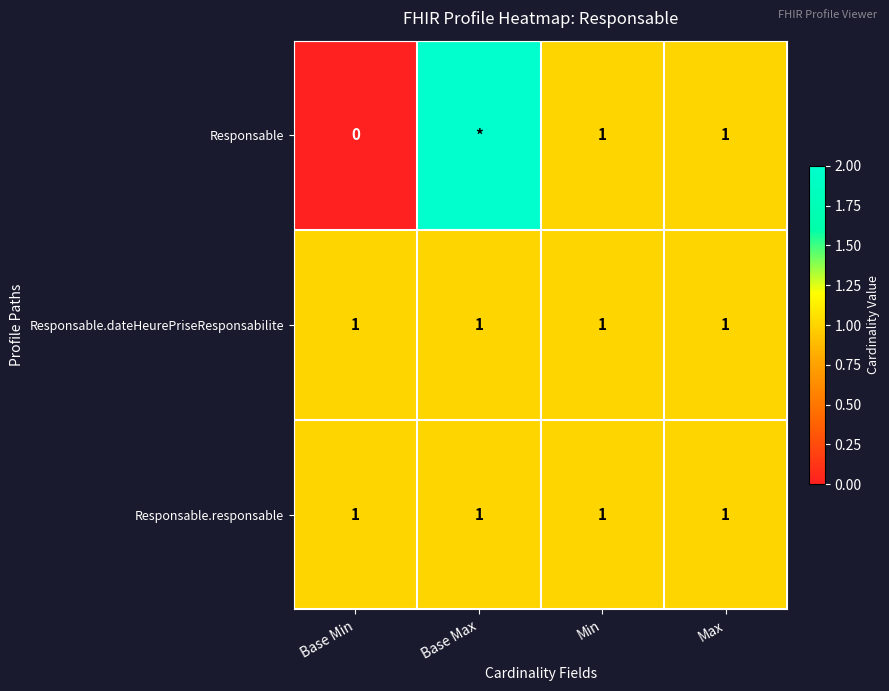

What is the total value across all series at Max?

3